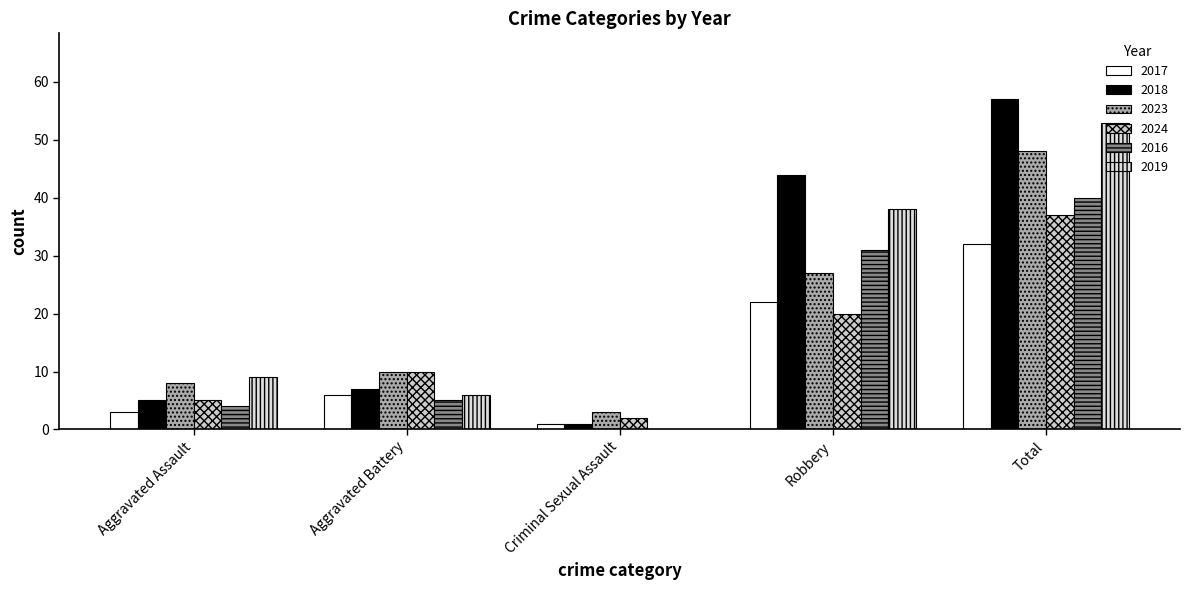

What is the value of the 2017 bar at the 5th from the left?

32